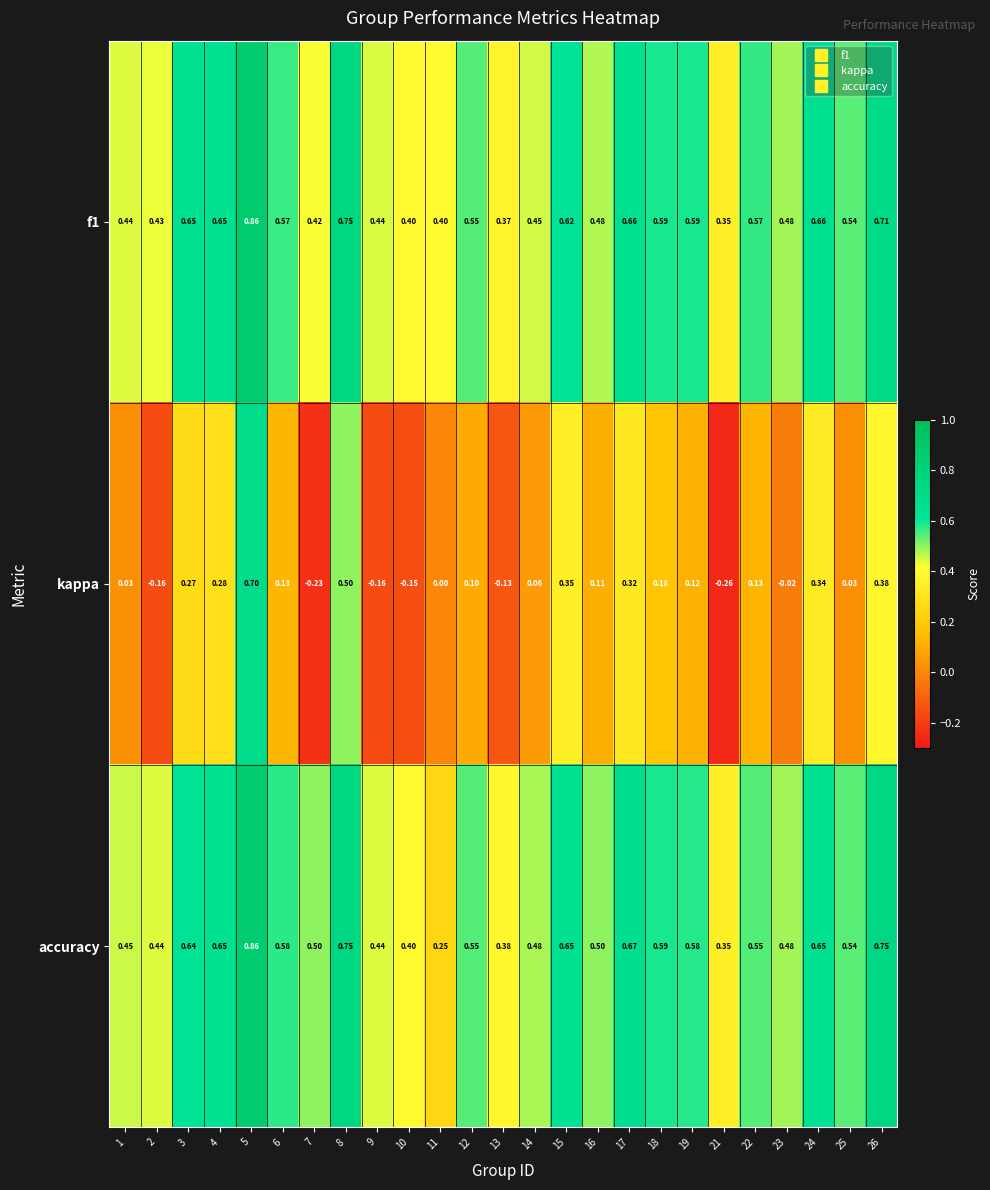

At which category is the sum across all series the highest?

5